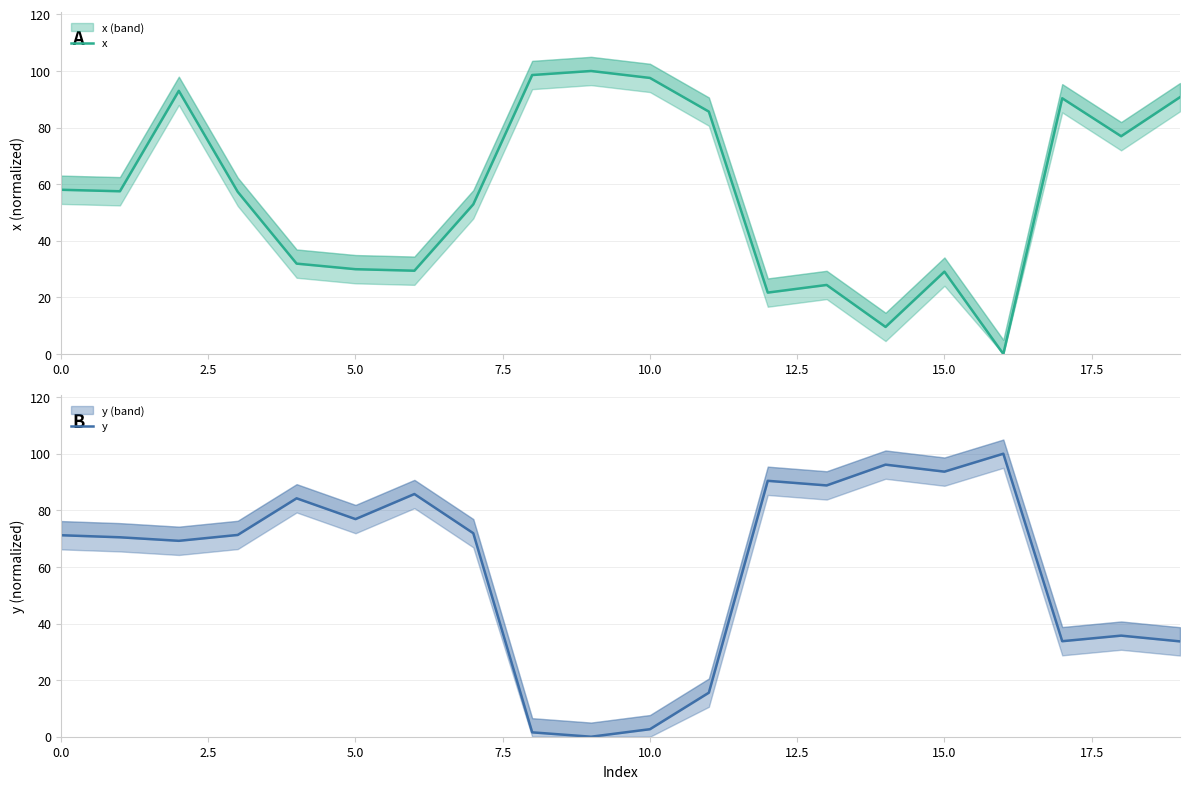

Which series ends up on top after the final intersection of y and x?

x